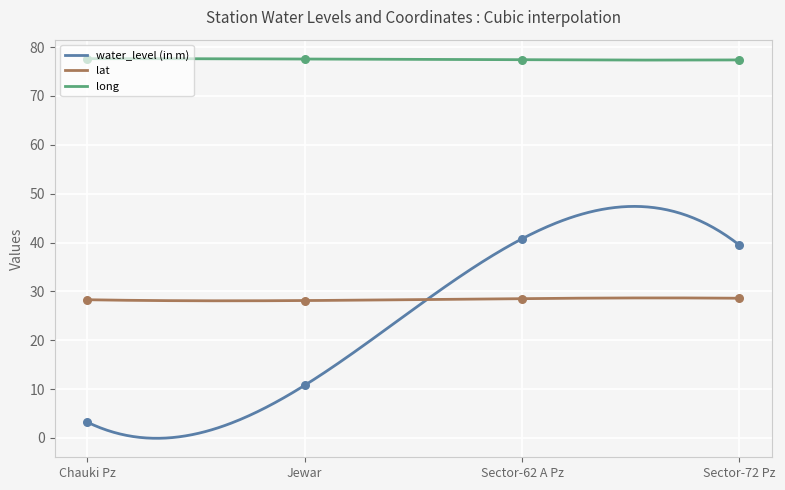

Is the value of lat at Sector-62 A Pz greater than the value of water_level (in m) at Chauki Pz?

Yes